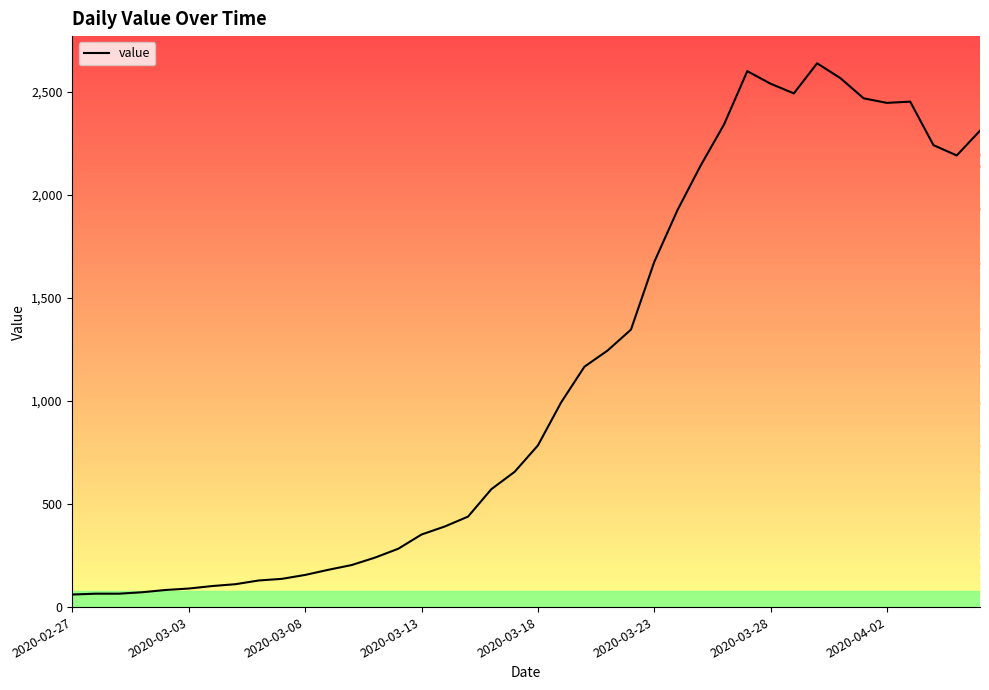

Is this an area chart (filled region under the line)?

No